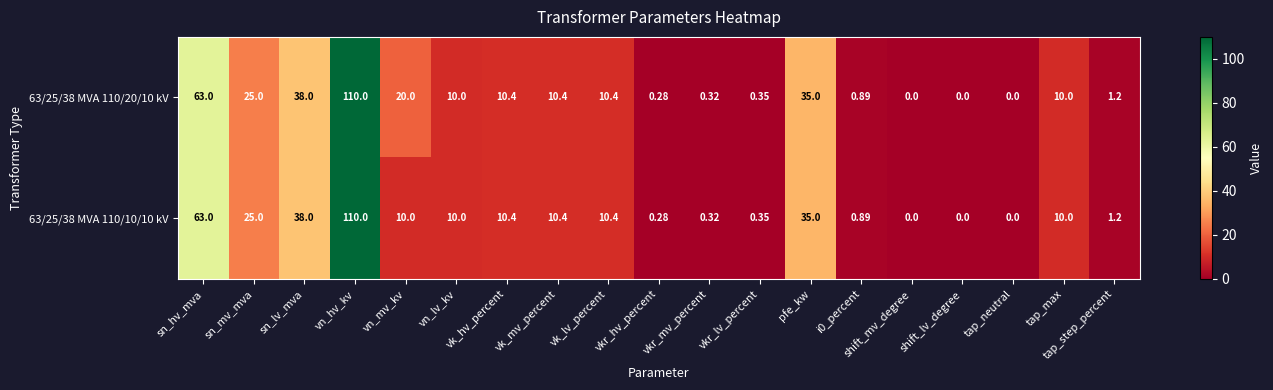

How many series are shown in this chart?

2